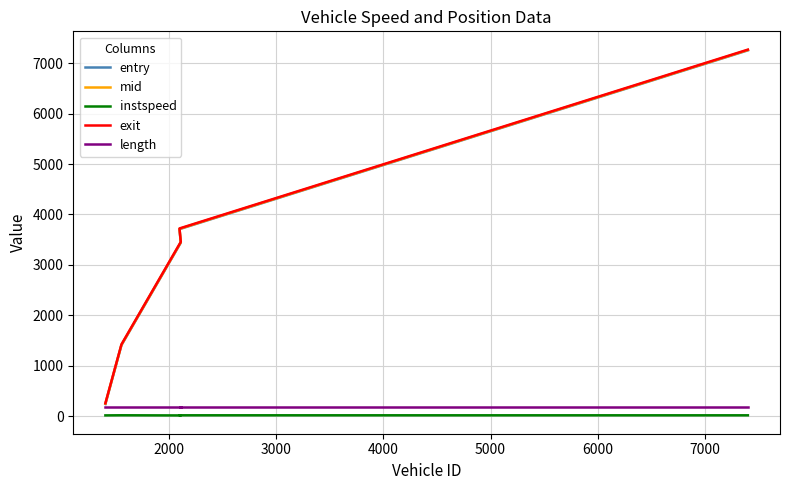

True or false: mid and length intersect in this chart.

False